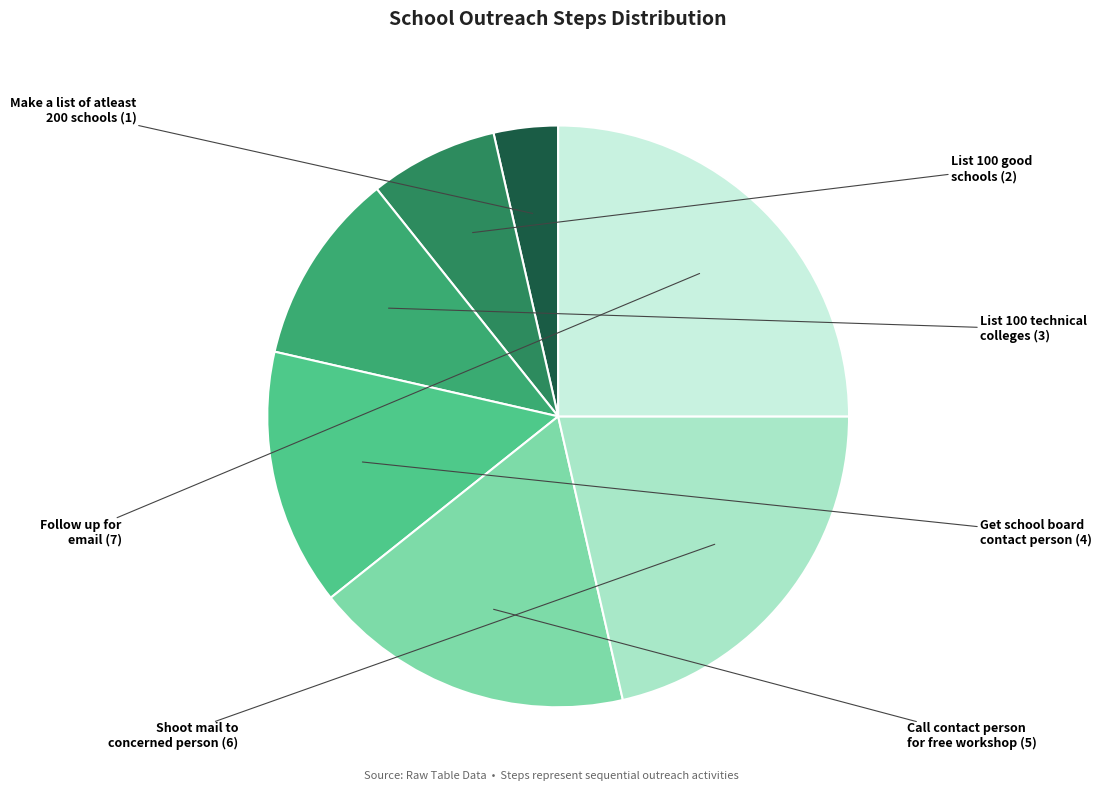

What is the ratio of the value at Get school board contact person to the value at List 100 technical colleges?

1.3